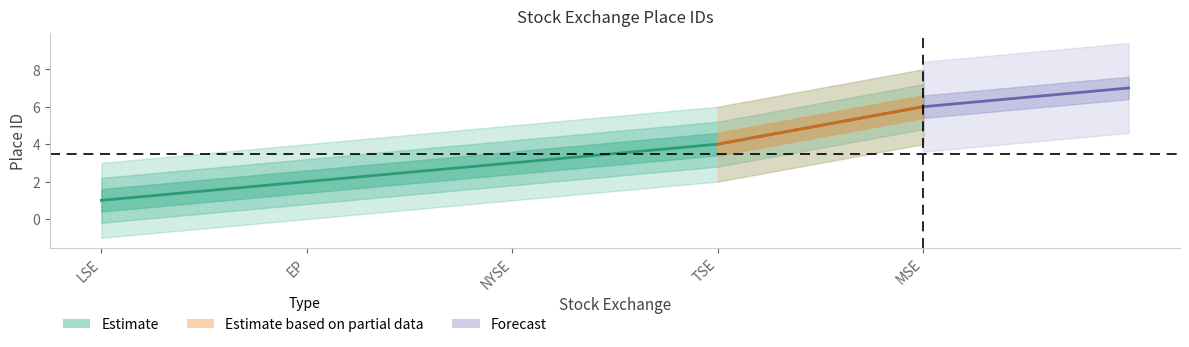

At which category does the chart reach its minimum across all series?

LSE